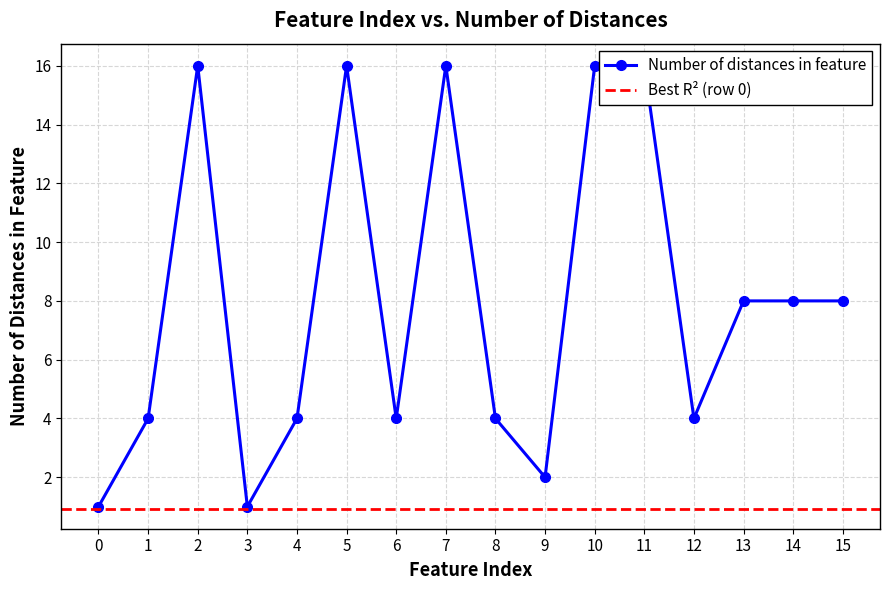

Reading left to right, what are all the values shown in this chart?

0=1	1=4	2=16	3=1	4=4	5=16	6=4	7=16	8=4	9=2	10=16	11=16	12=4	13=8	14=8	15=8